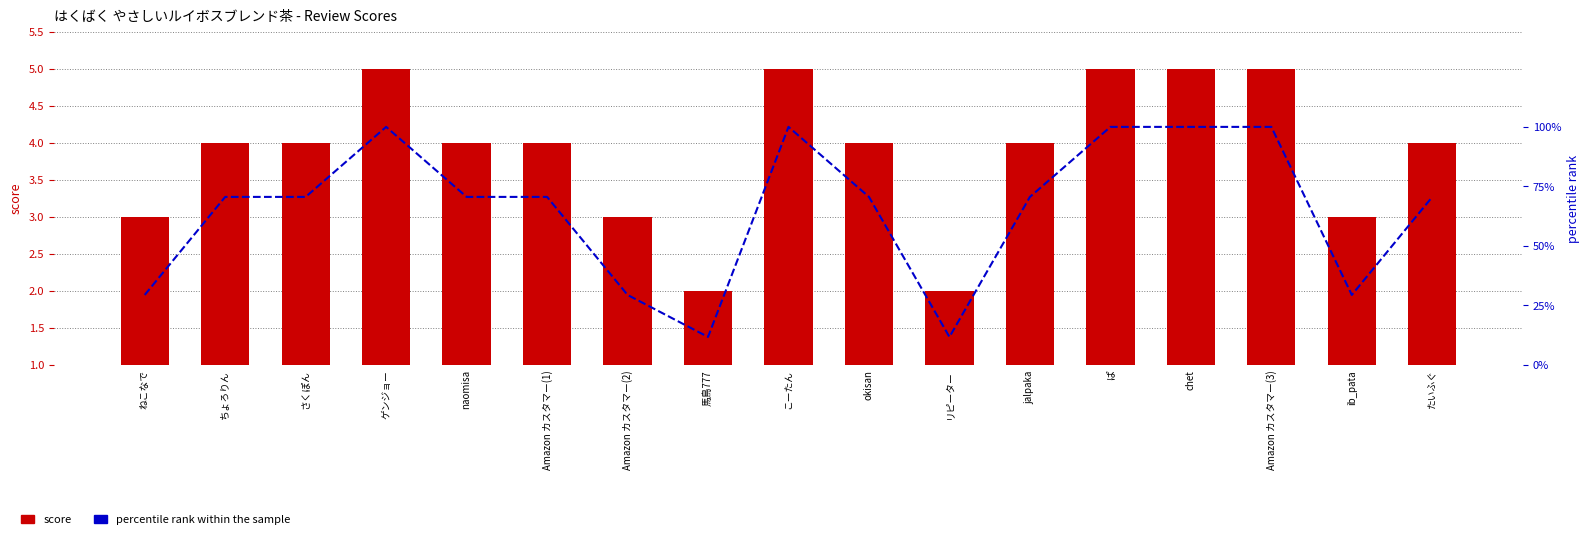

Which series has the widest spread of values?

percentile rank within the sample